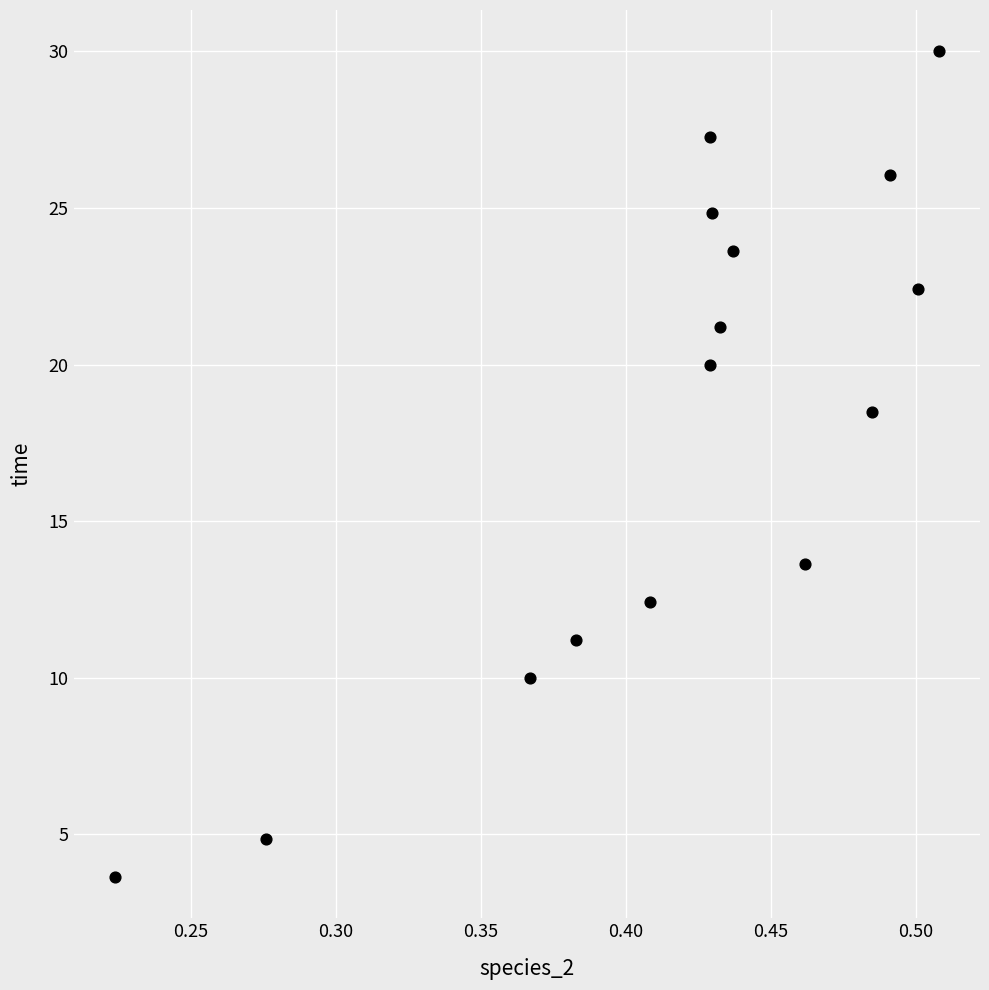

What is the range of Y values (max minus min)?

26.4